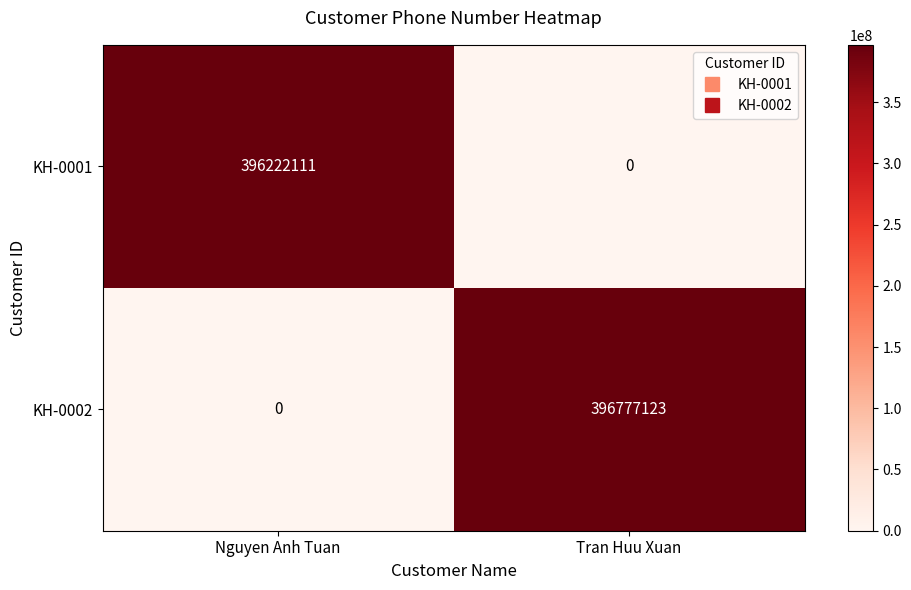

What value does the KH-0001 series have at Nguyen Anh Tuan?

396222111